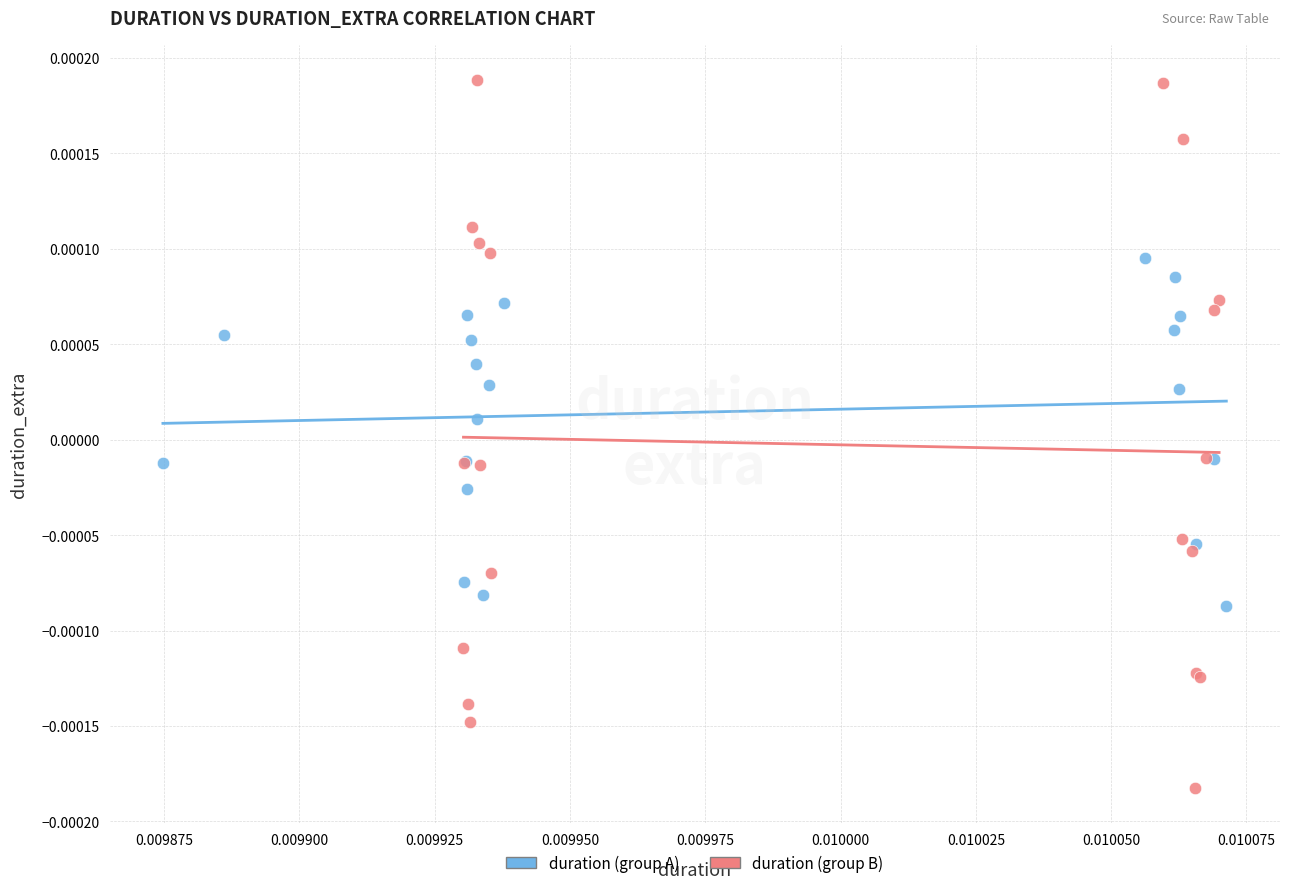

Which series reaches the minimum Y coordinate?

duration (group B)